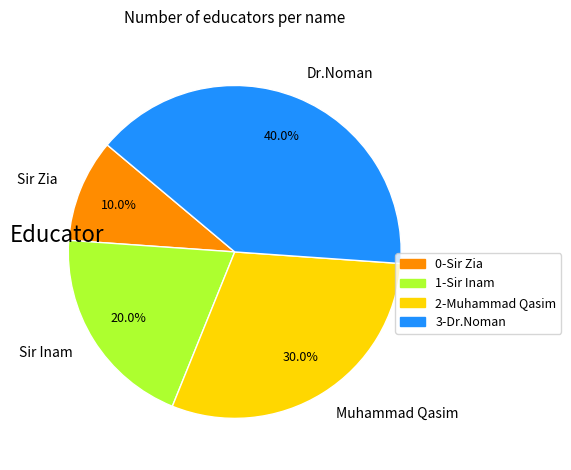

Approximately how many times larger is the value at Sir Zia compared to Sir Inam?

0.5